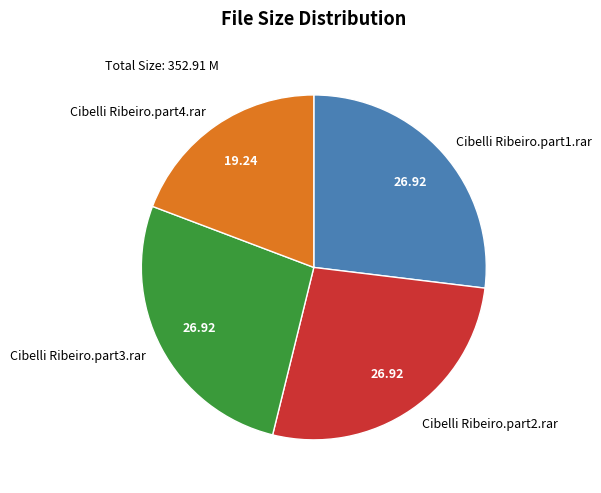

Is the sum of Cibelli Ribeiro.part3.rar and Cibelli Ribeiro.part1.rar greater than half?

Yes